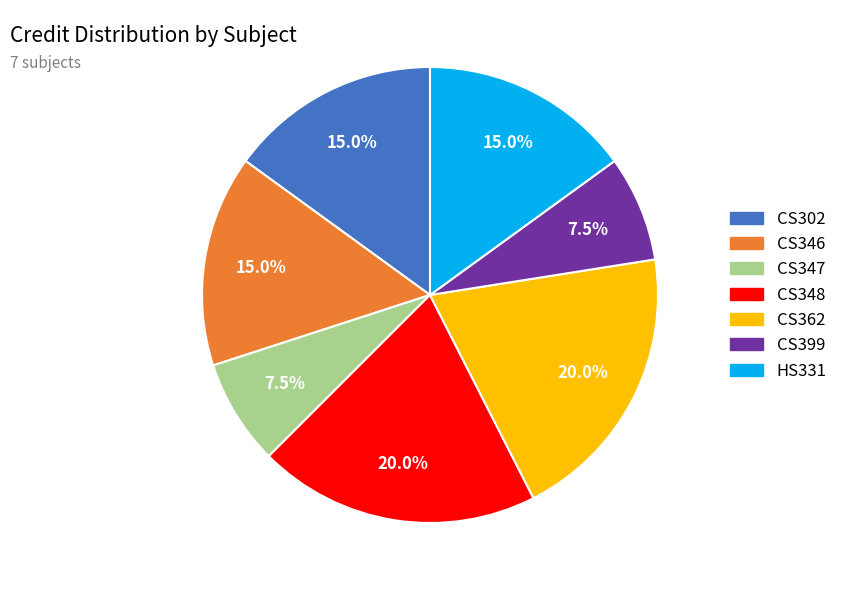

Does CS362 account for over 50% of the chart?

No